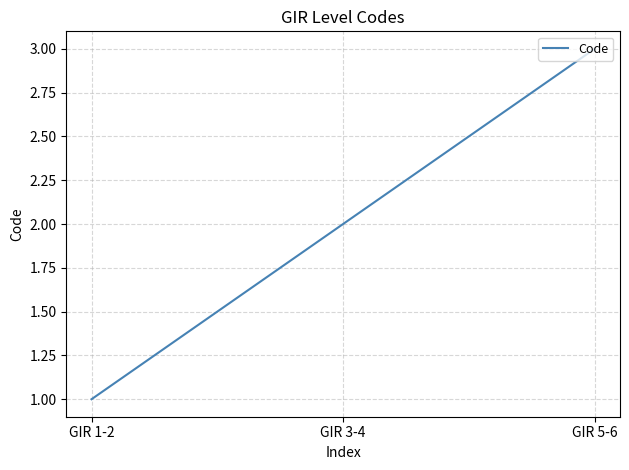

Rank the categories by value from lowest to highest.

GIR 1-2, GIR 3-4, GIR 5-6